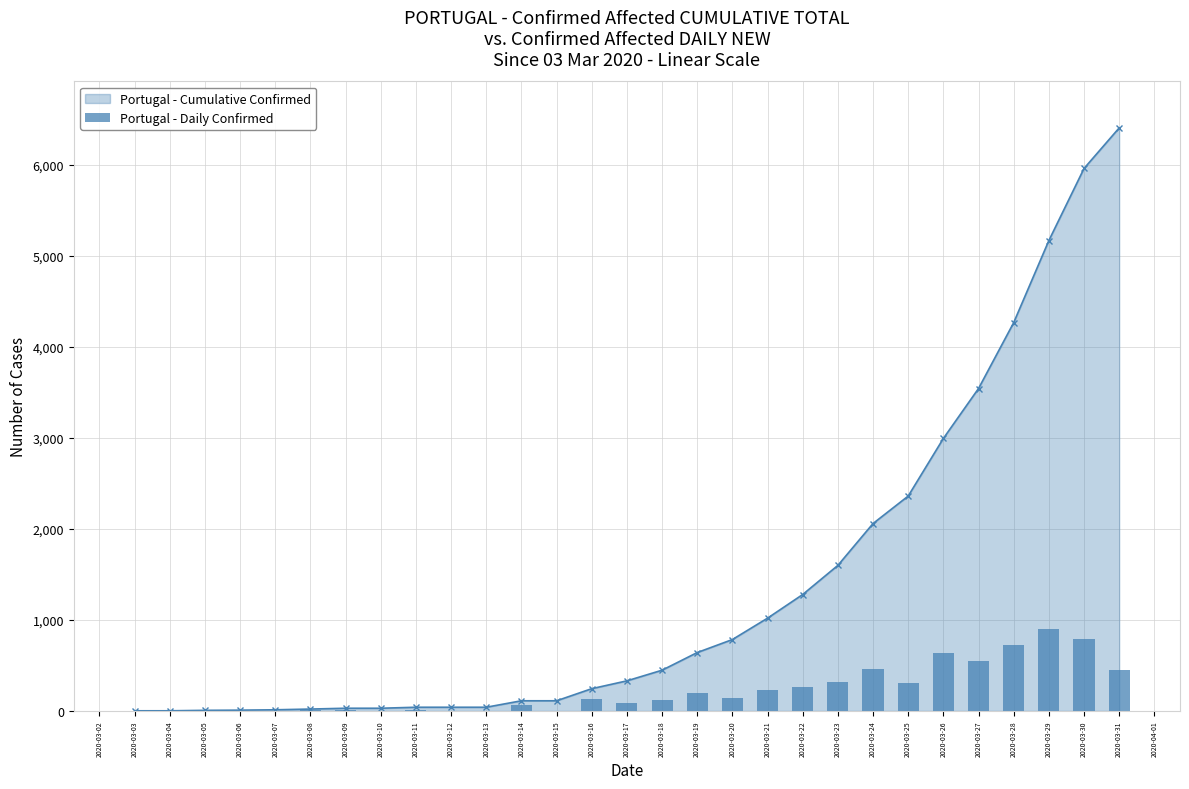

How many data points does each series have?

29